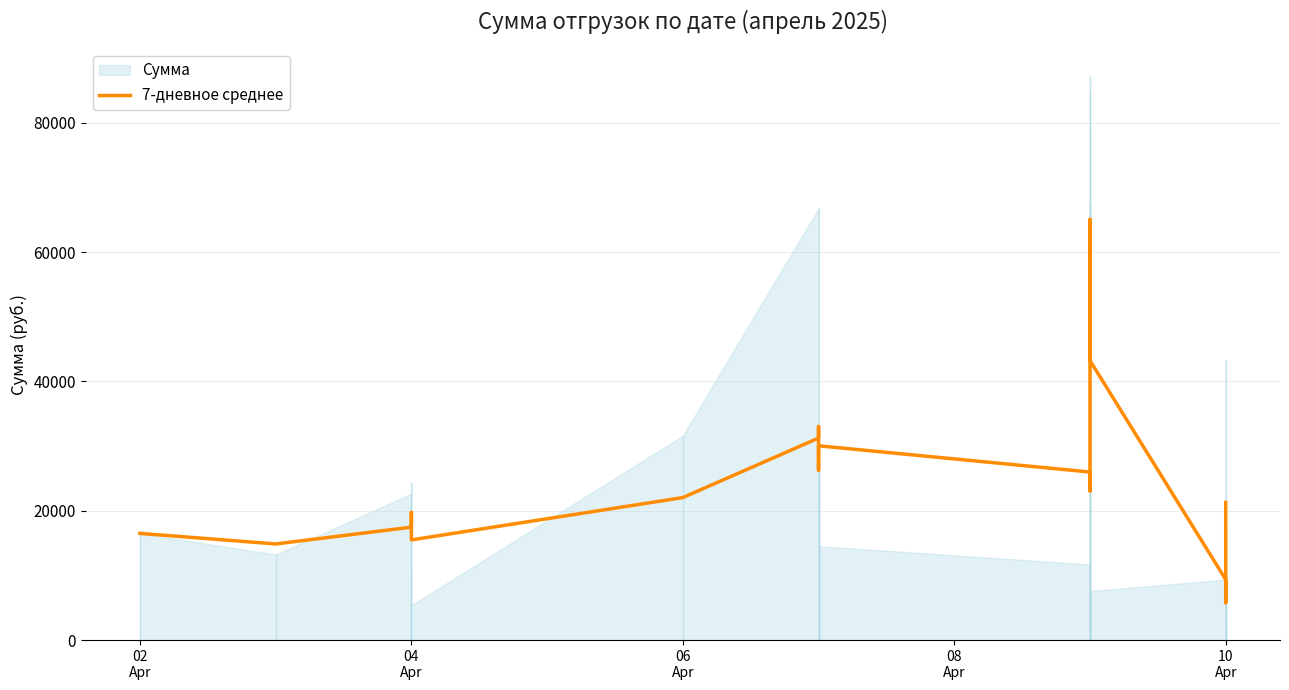

What is the difference between the maximum and second lowest values?

57431.7